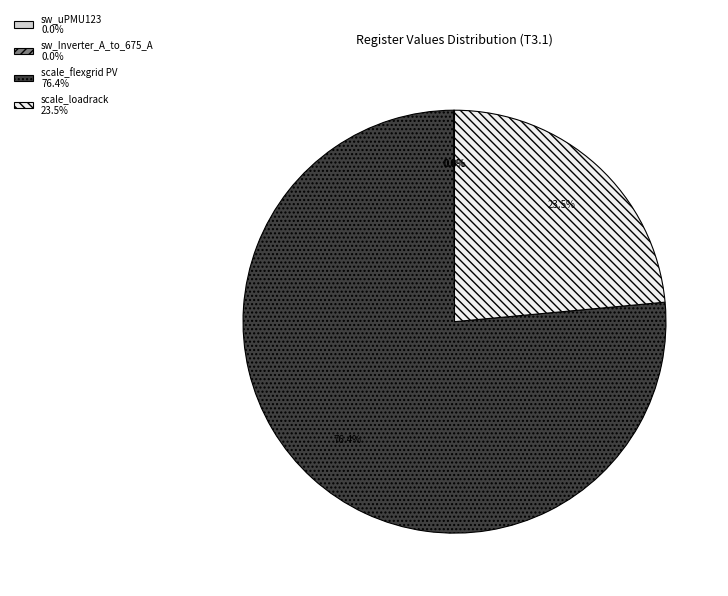

Is there any slice that represents more than half of the pie?

Yes